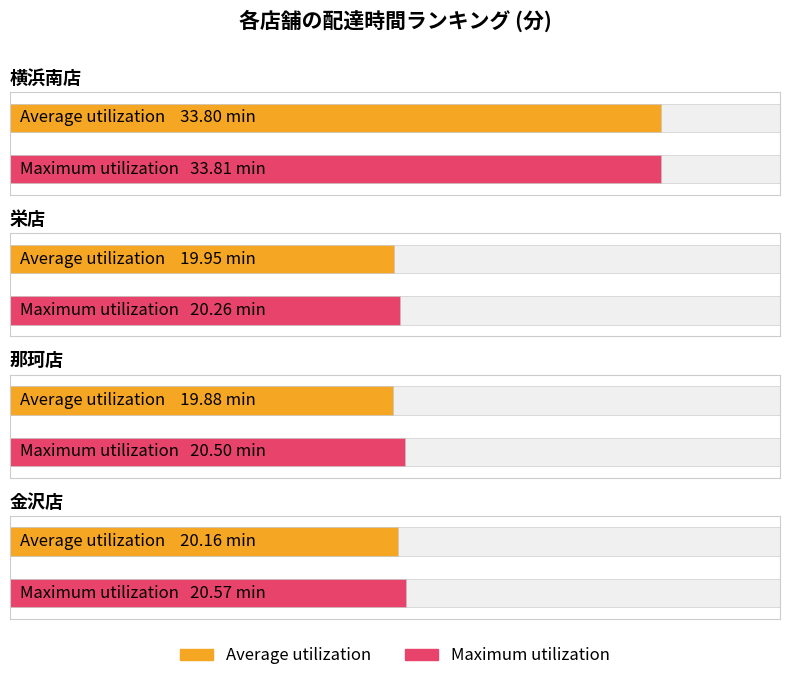

How many bars are there in each group?

2